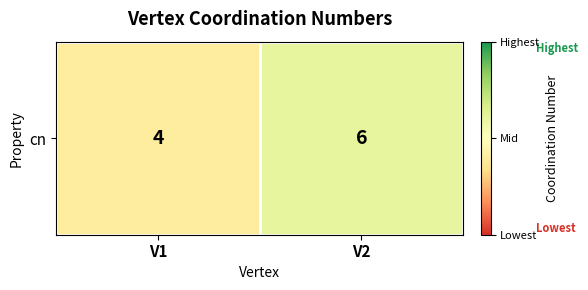

Between V2 and V1, which is larger?

V2